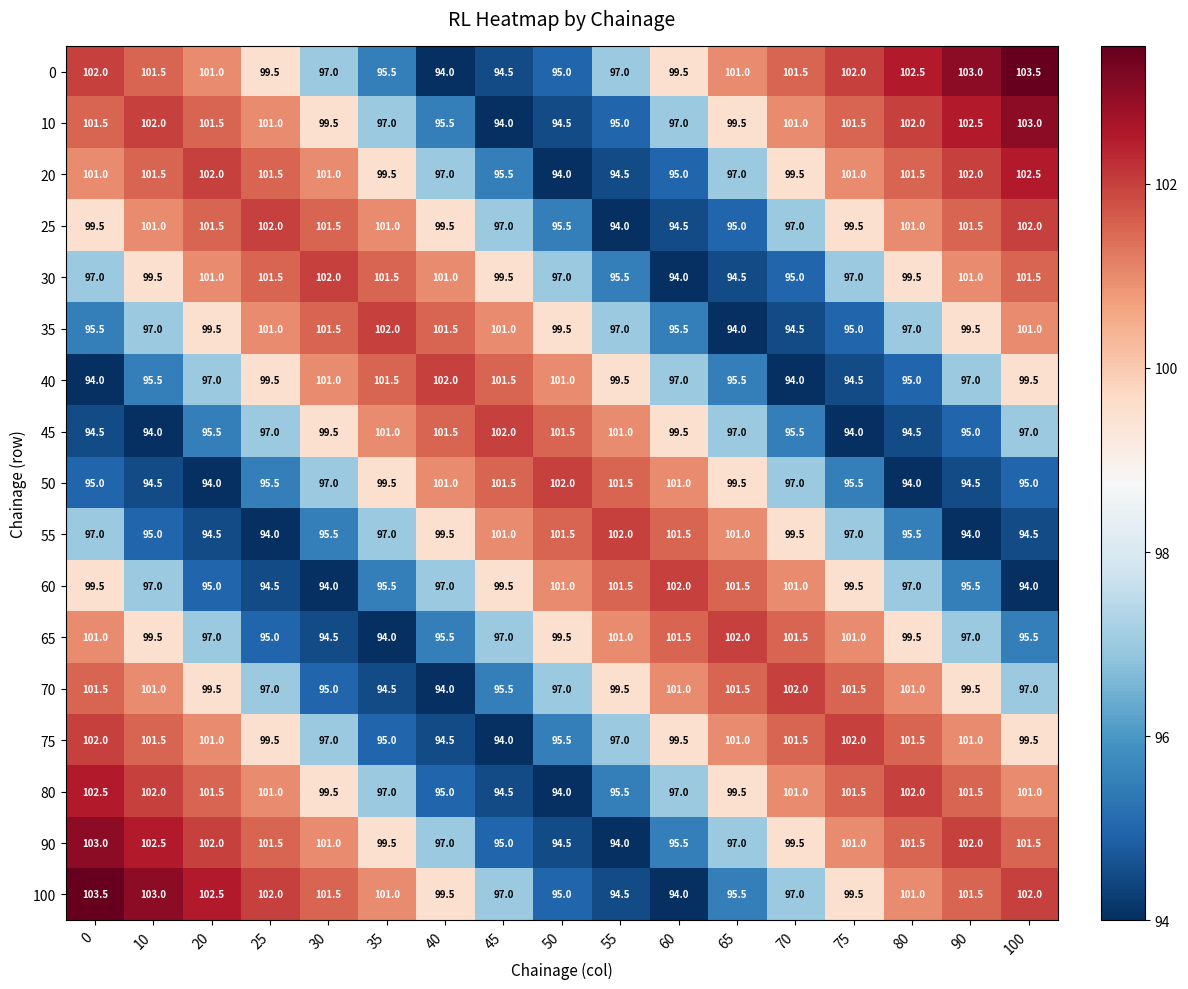

True or false: 70 has a value of 61.7 at 30.

False